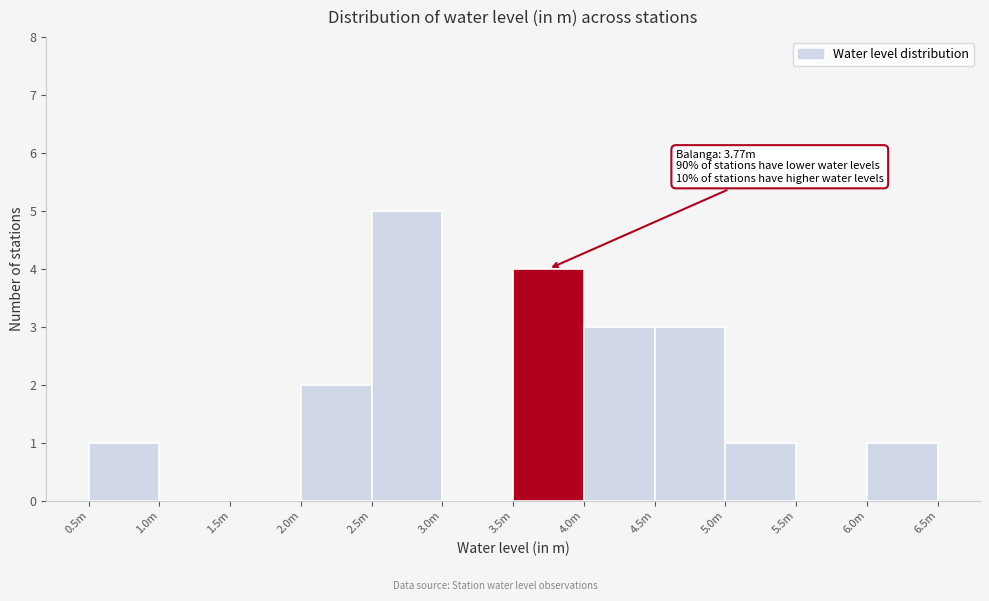

Reading left to right, transcribe all the data shown in this chart.

0.5m=1	1.0m=0	1.5m=0	2.0m=2	2.5m=5	3.0m=0	3.5m=4	4.0m=3	4.5m=3	5.0m=1	5.5m=0	6.0m=1